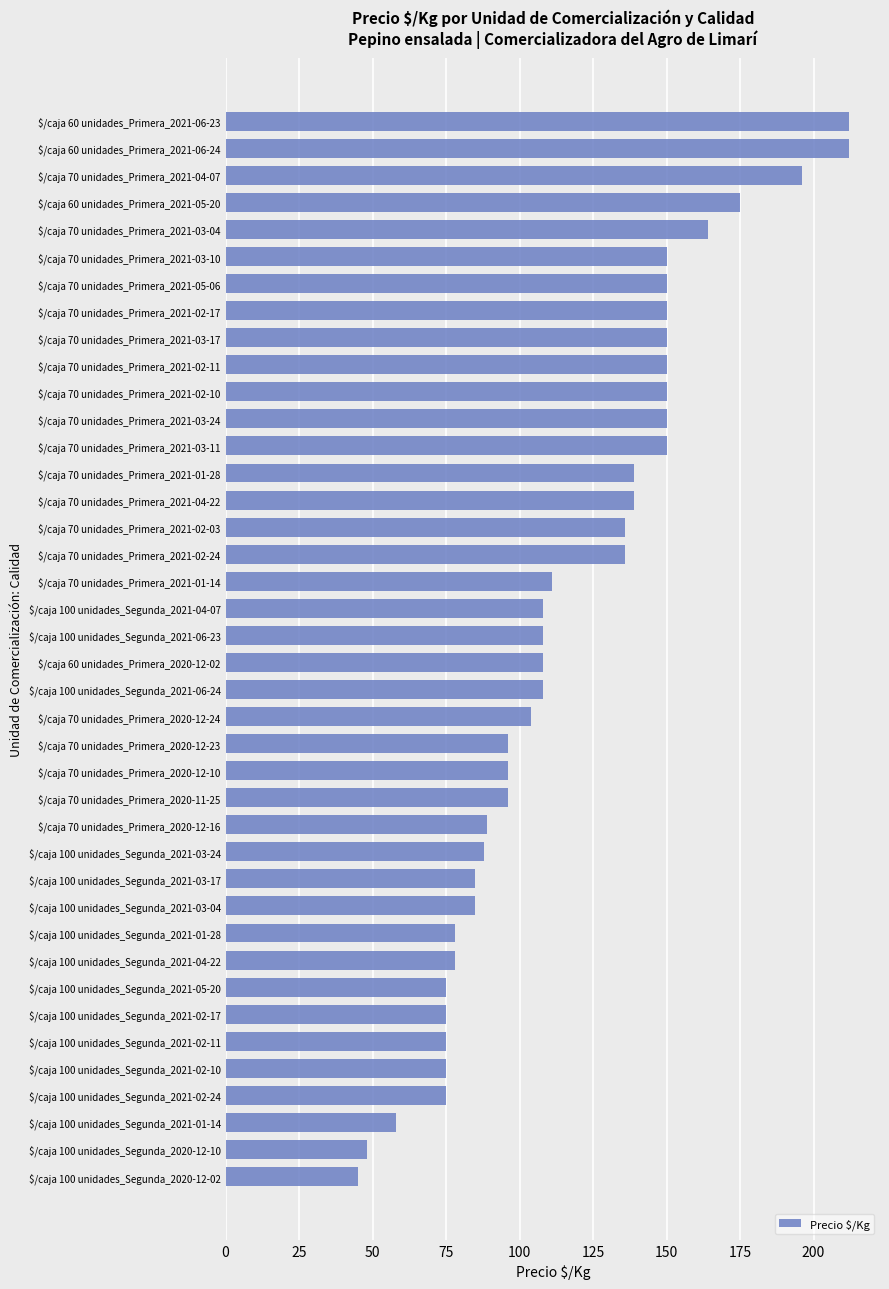

True or false: the data shows 109 at $/caja 100 unidades_Segunda_2021-05-20.

False